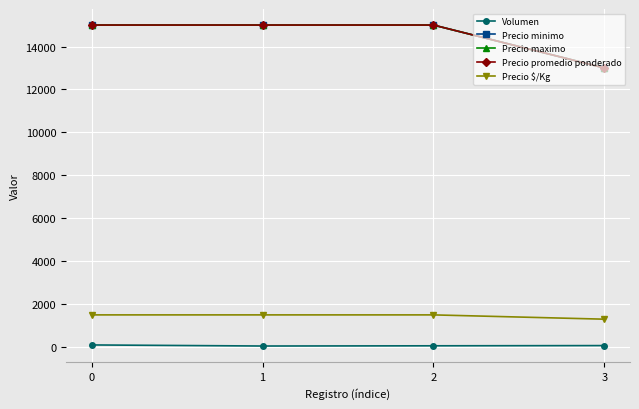

Is this an area chart (filled region under the line)?

No